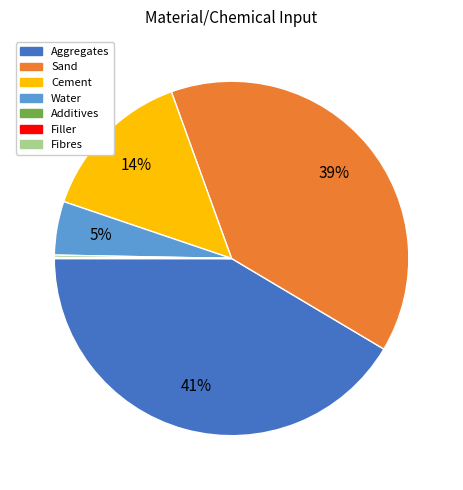

Does Aggregates account for over 50% of the chart?

No